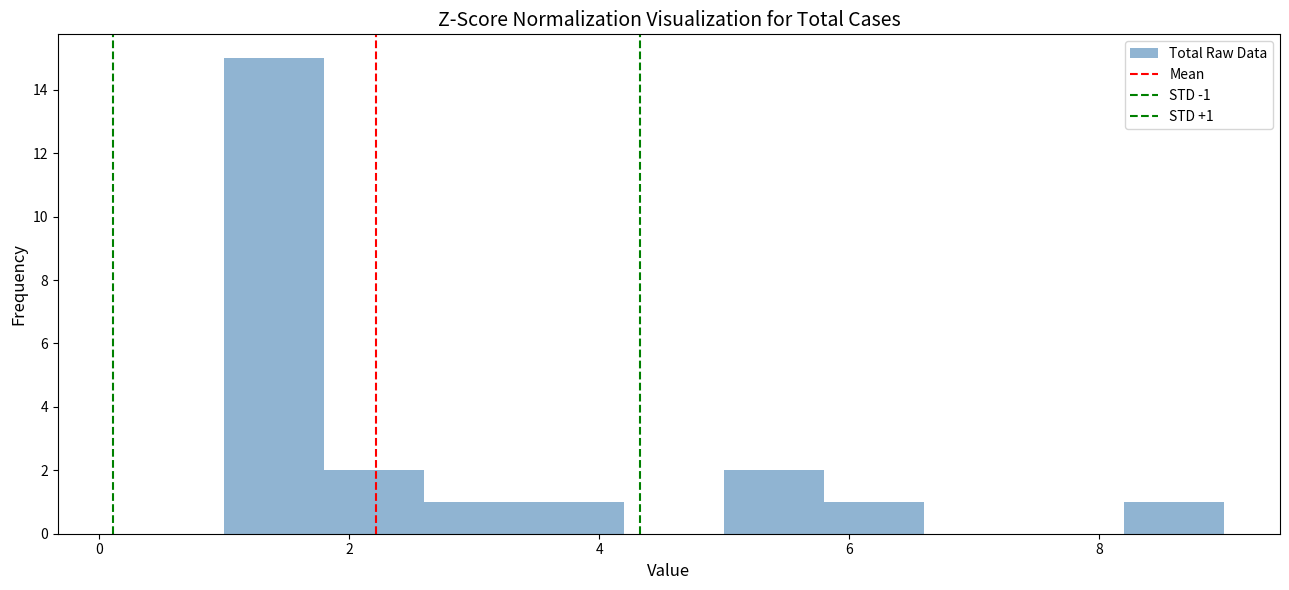

Over which range of the x-axis is the bar tallest?

1.0 to 1.8